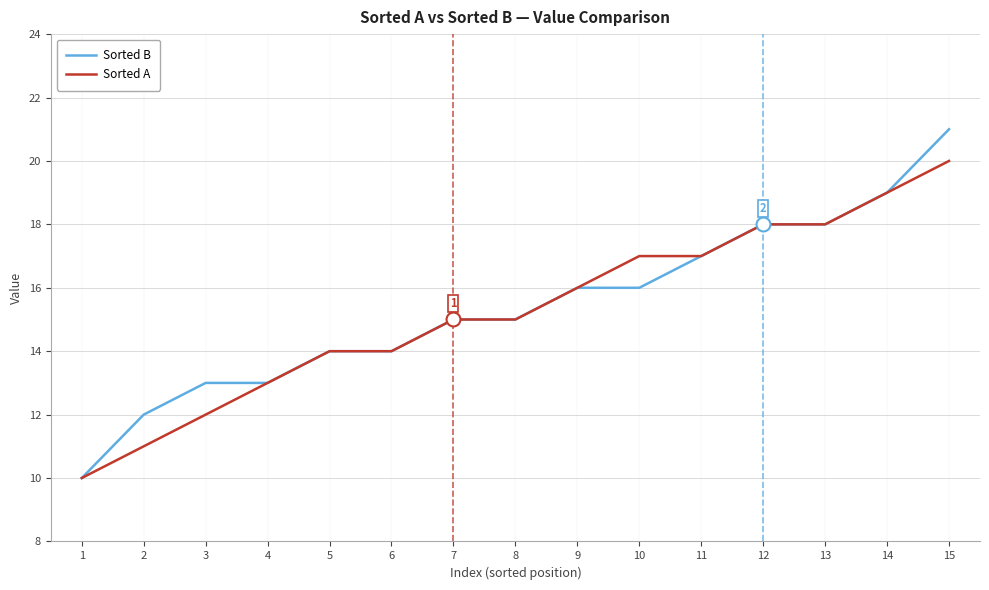

Which series has the widest spread of values?

Sorted B